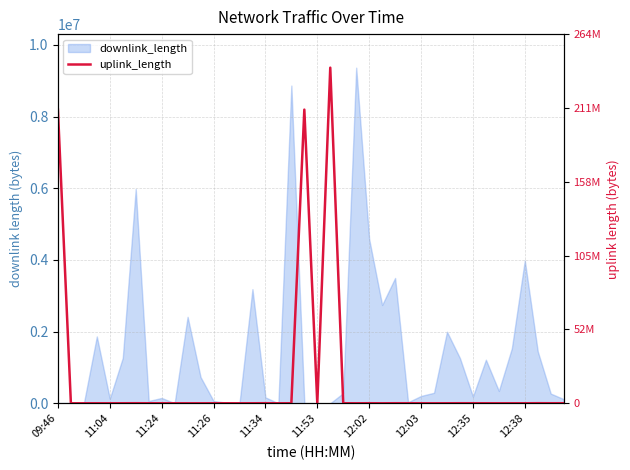

How many lines are shown in the chart?

1